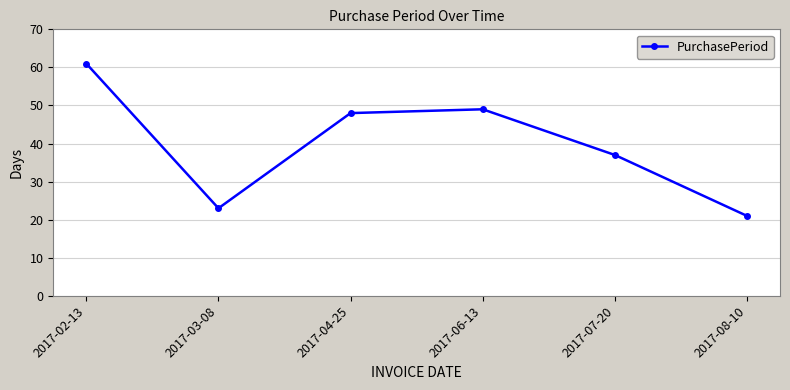

Approximately how many times larger is the value at 2017-08-10 compared to 2017-04-25?

0.4